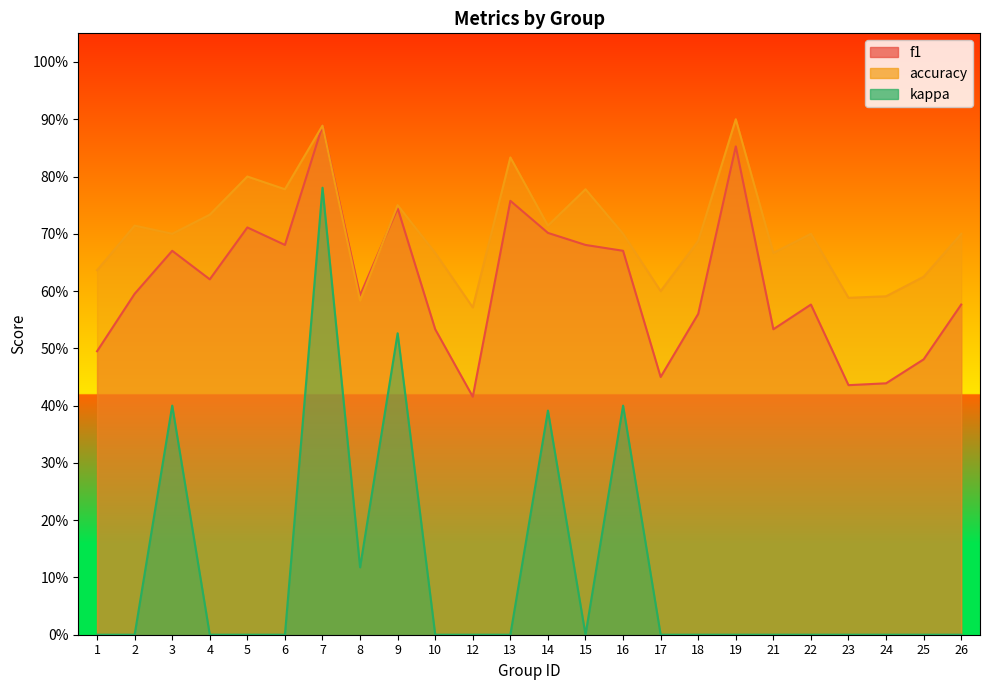

Which category has the highest value in the accuracy series?

19